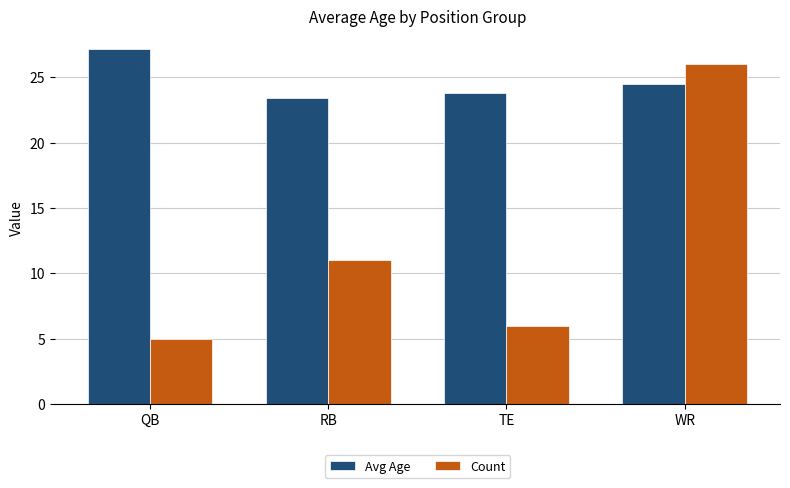

At which category is the sum across all series the highest?

WR